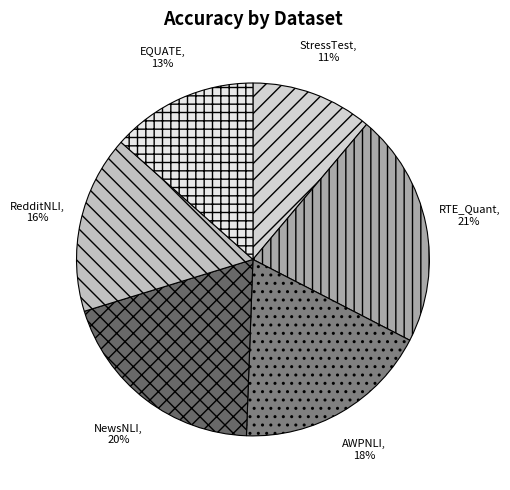

How many slices are in this pie chart?

6